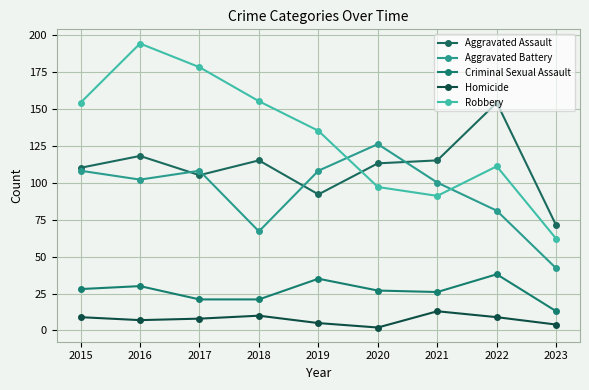

Rank the series at 2018 from lowest to highest value.

Homicide, Criminal Sexual Assault, Aggravated Battery, Aggravated Assault, Robbery